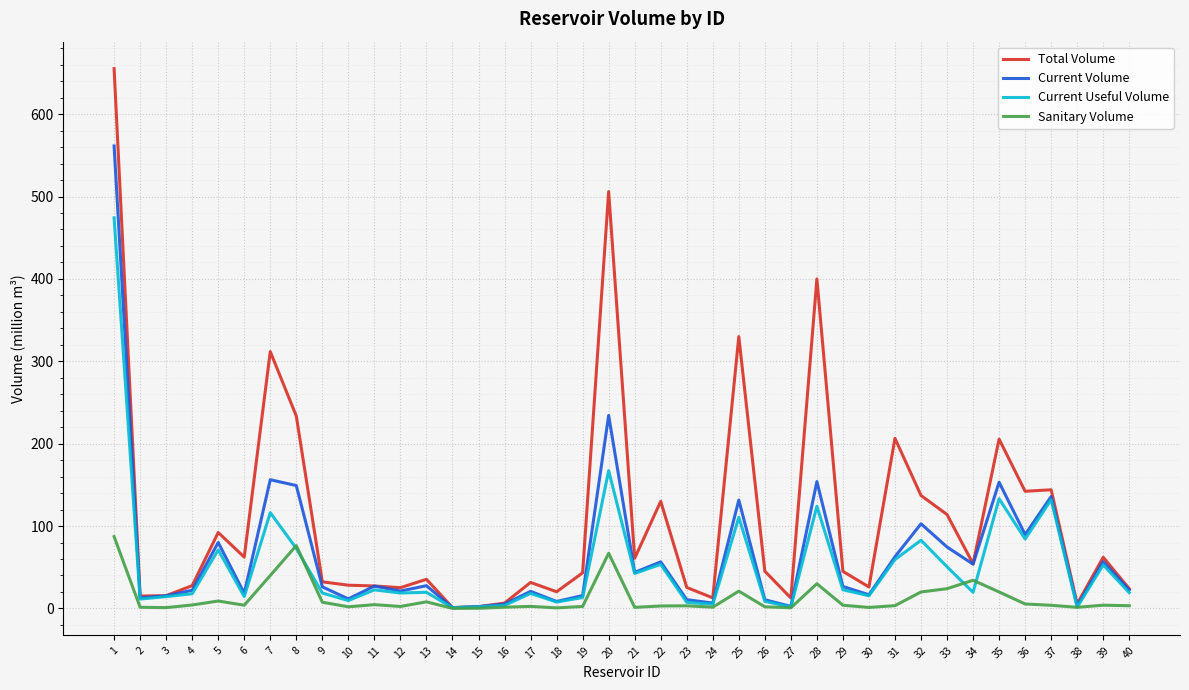

What are all the series names shown in the legend?

Total Volume, Current Volume, Current Useful Volume, Sanitary Volume